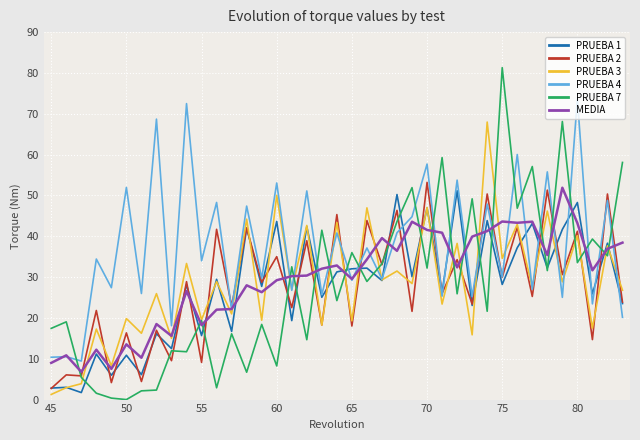

Which series has the largest total across all categories?

PRUEBA 4